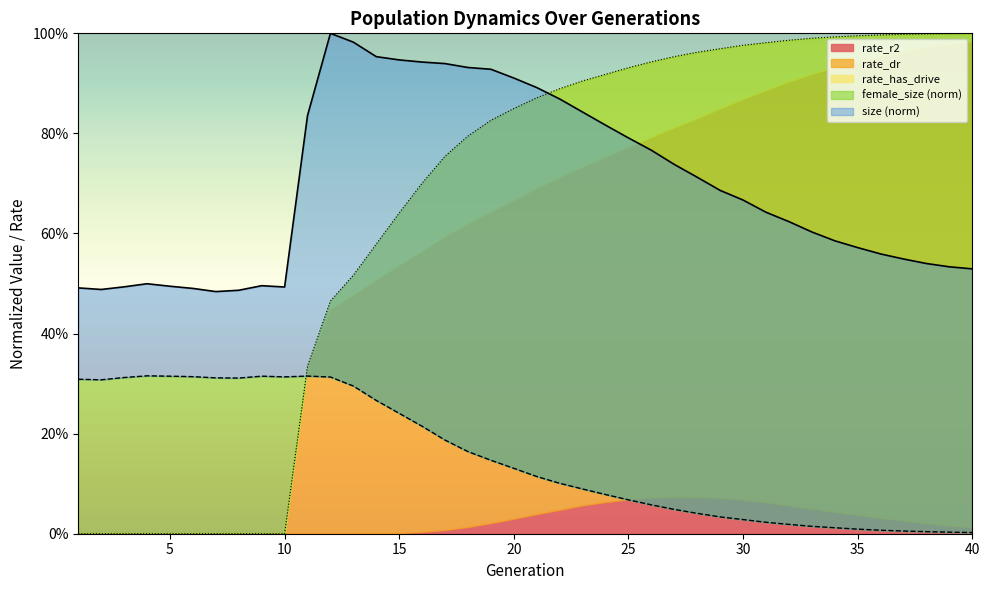

True or false: rate_has_drive has a value of 0.4 at 21.

False